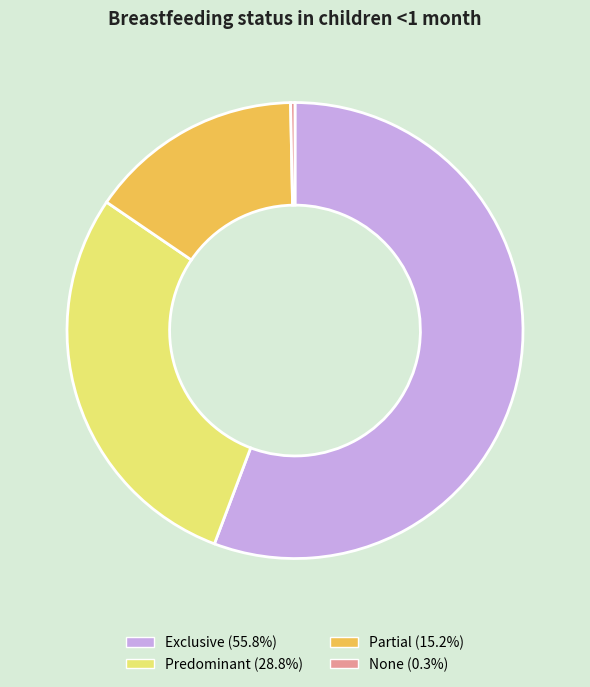

Do None and Partial together represent more than half of the pie?

No